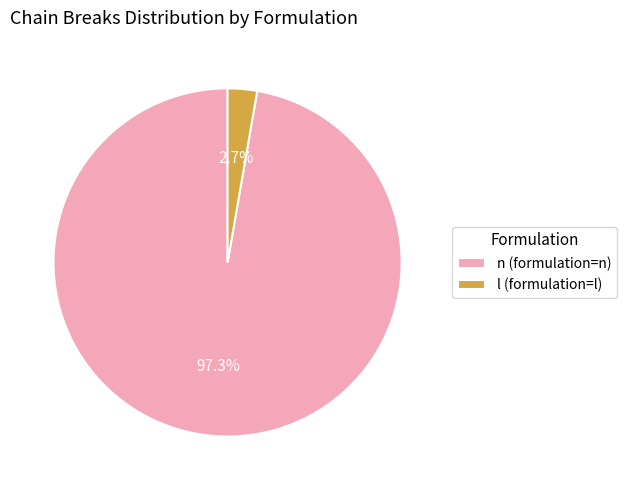

Rank the categories by value from highest to lowest.

n (formulation=n), l (formulation=l)